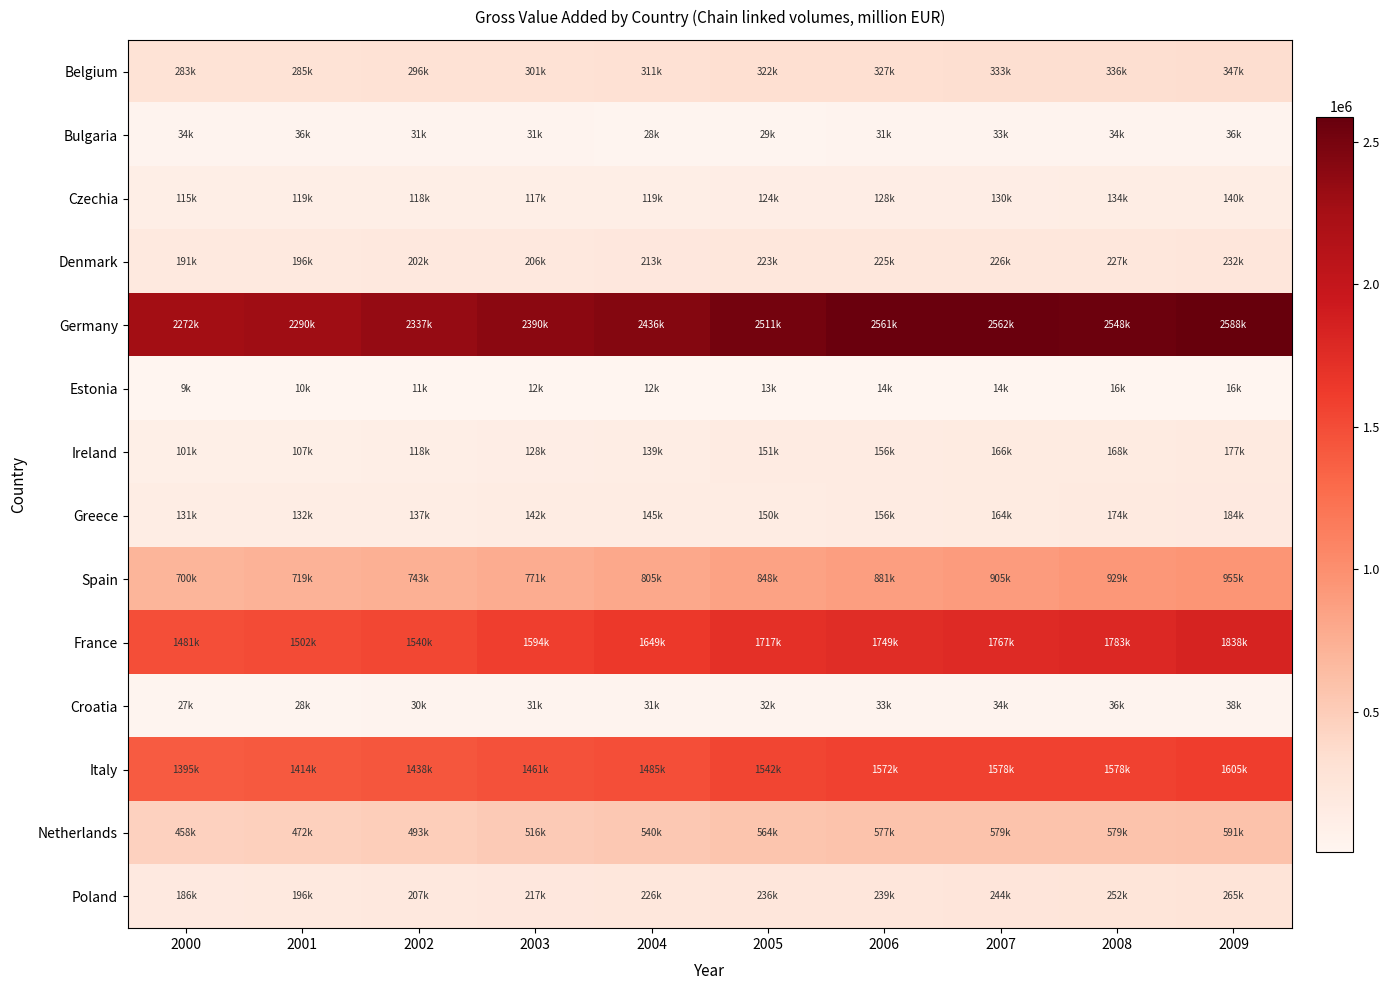

Which series changed the most between 2002 and 2009?

France